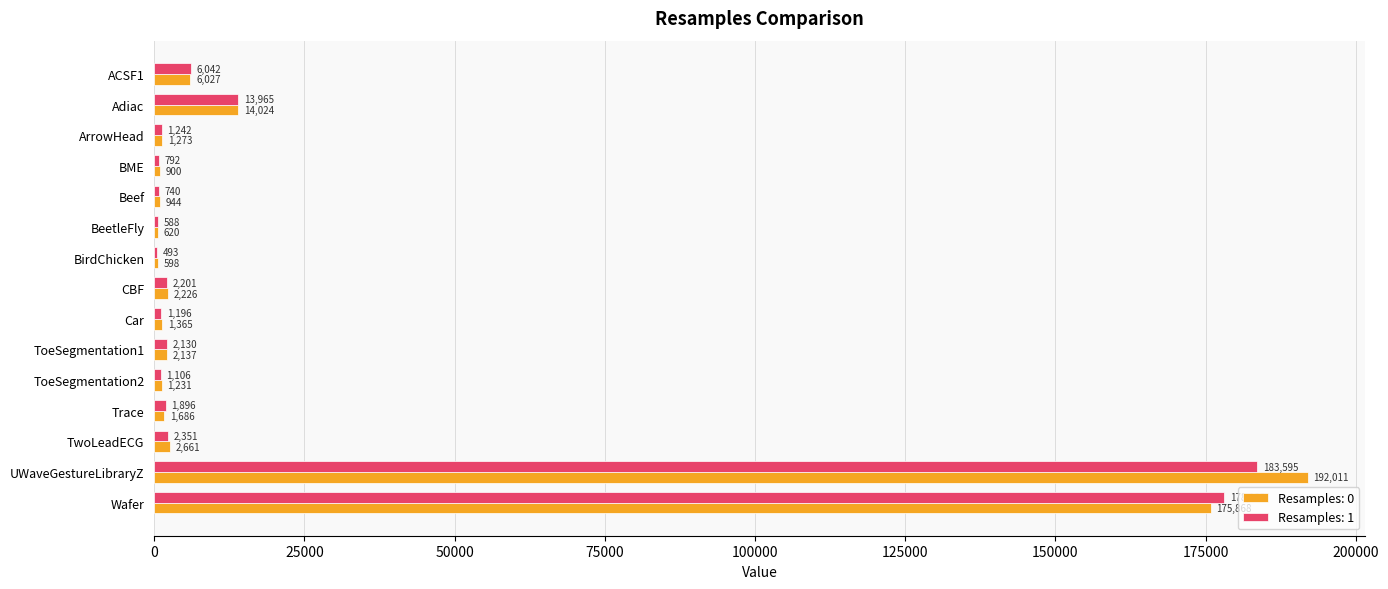

How many data points does each series have?

15